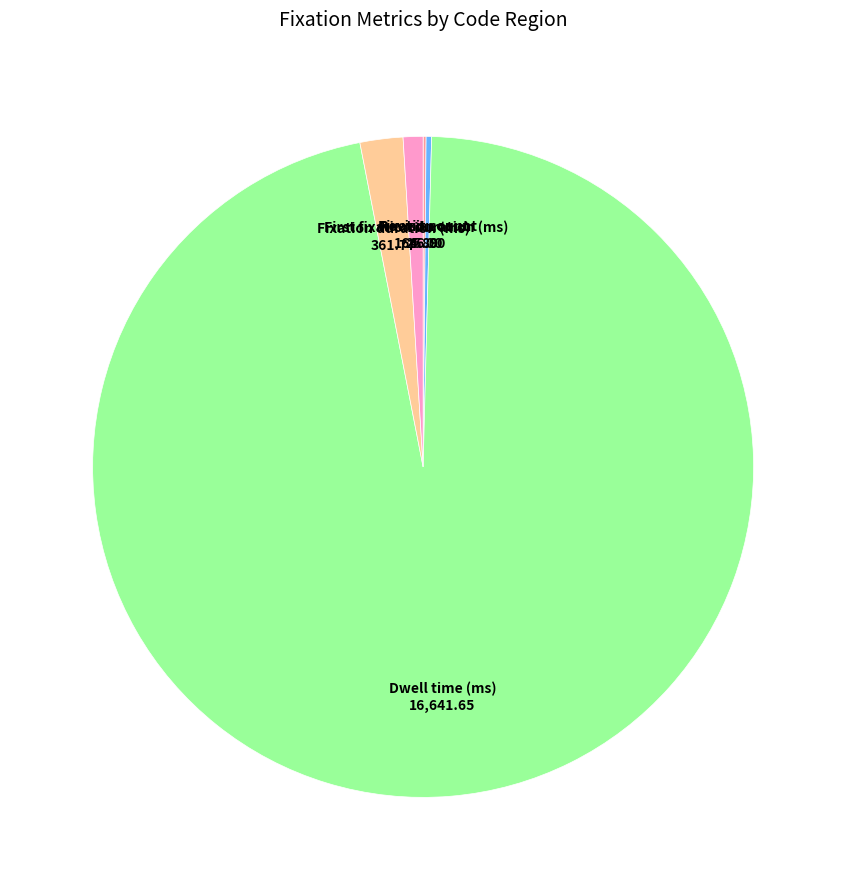

What is the ratio of the value at Dwell time (ms) to the value at Fixation duration (ms)?

46.0